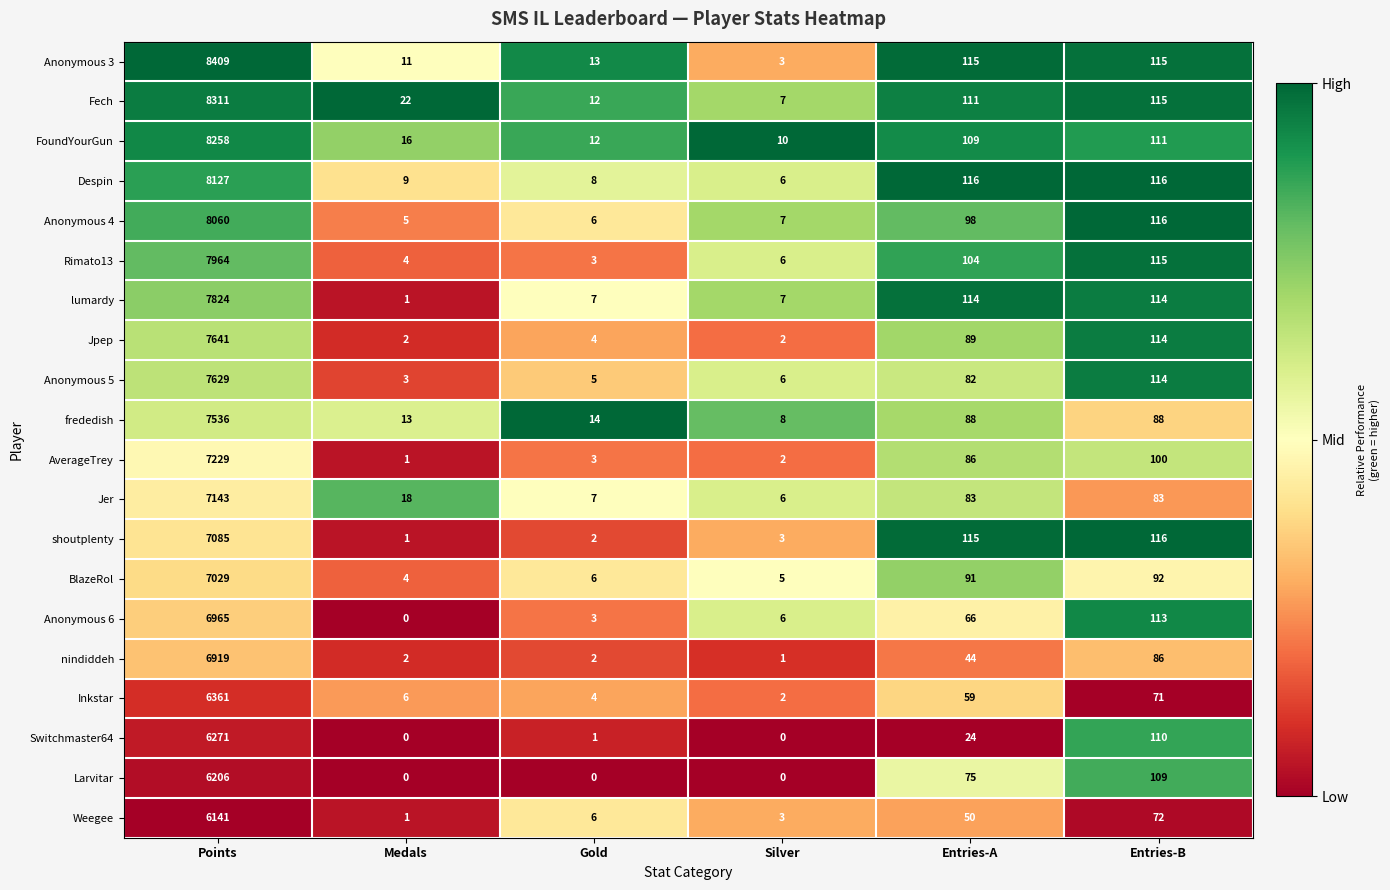

List the series in order of their peak value, highest first.

Anonymous 3, Fech, FoundYourGun, Despin, Anonymous 4, Rimato13, lumardy, Jpep, Anonymous 5, frededish, AverageTrey, Jer, shoutplenty, BlazeRol, Anonymous 6, nindiddeh, Inkstar, Switchmaster64, Larvitar, Weegee